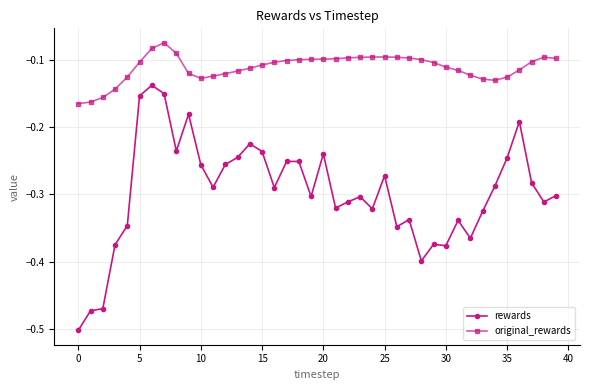

True or false: rewards and original_rewards intersect in this chart.

False